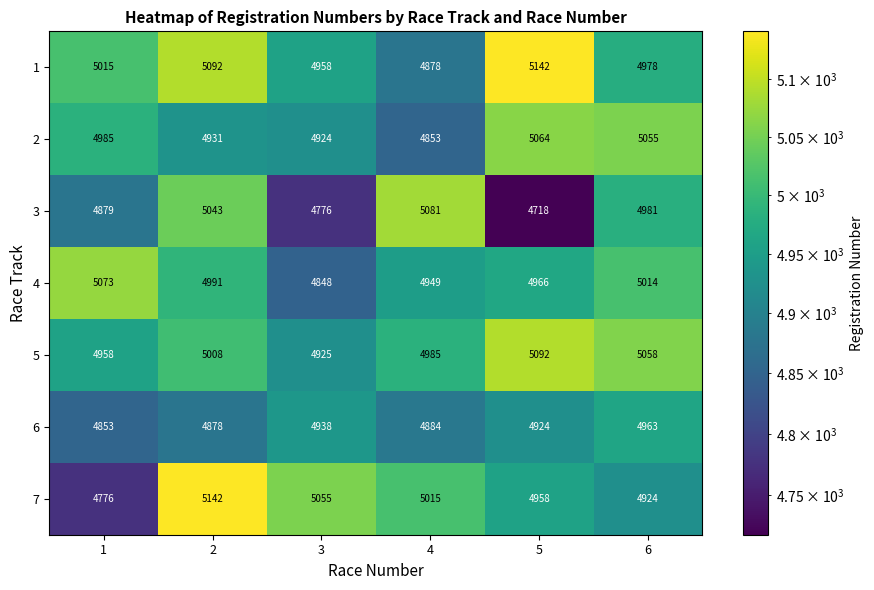

Count the 3 values in the range 4776 to 5043.

4